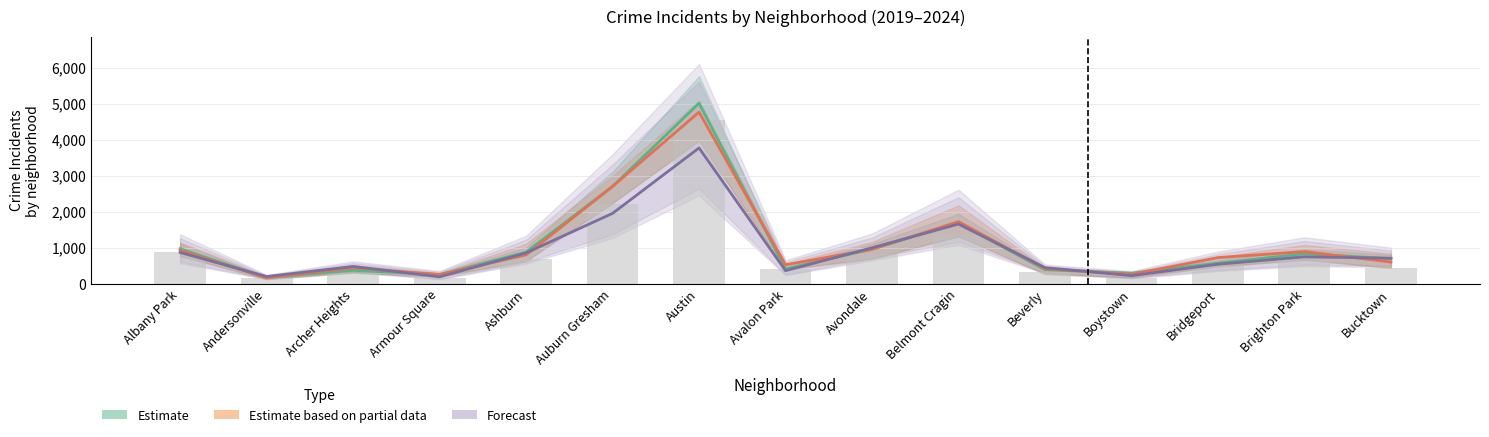

What is the sum of the 2019 values at Auburn Gresham and Beverly?

3085